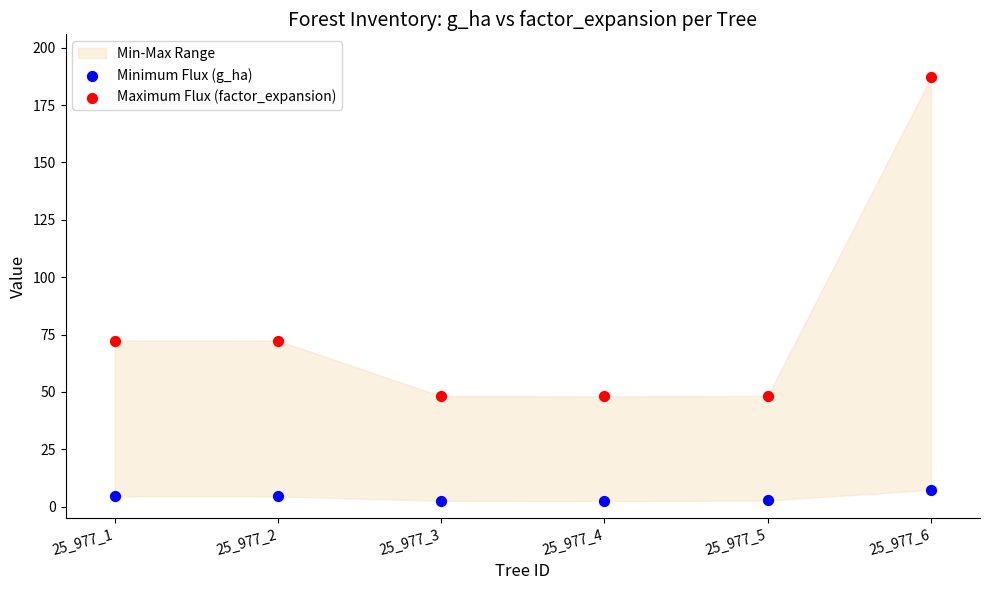

Which series reaches the maximum Y coordinate?

Maximum Flux (factor_expansion)